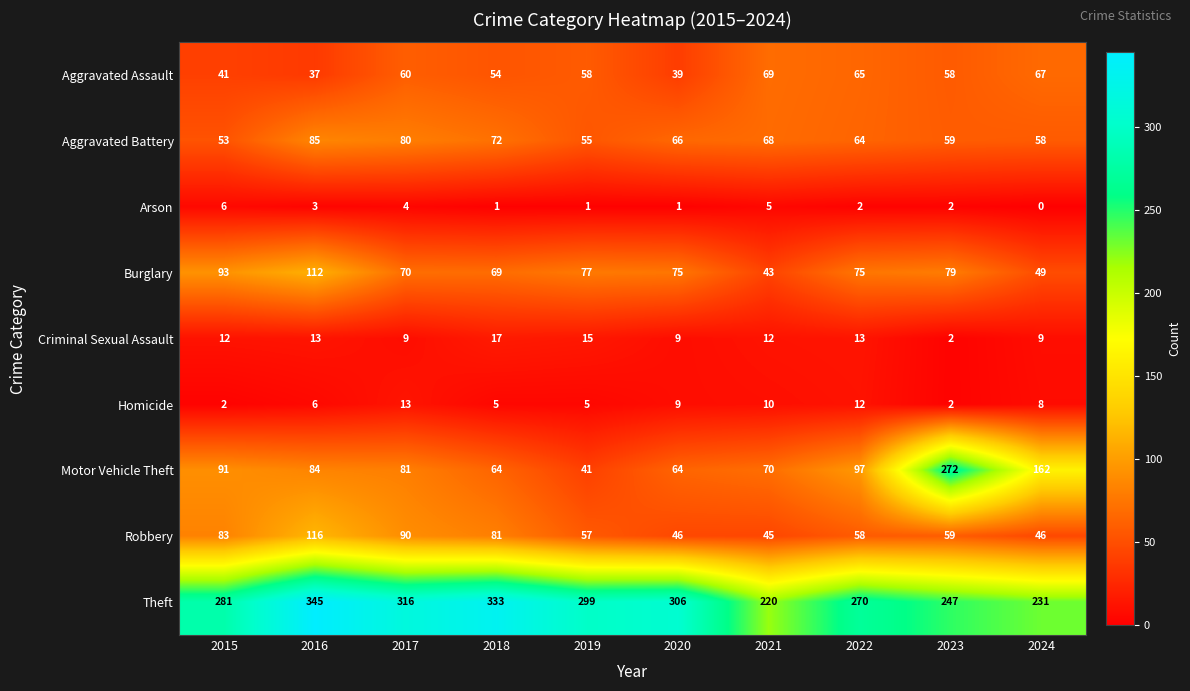

Which category has the lowest value across all series?

2024